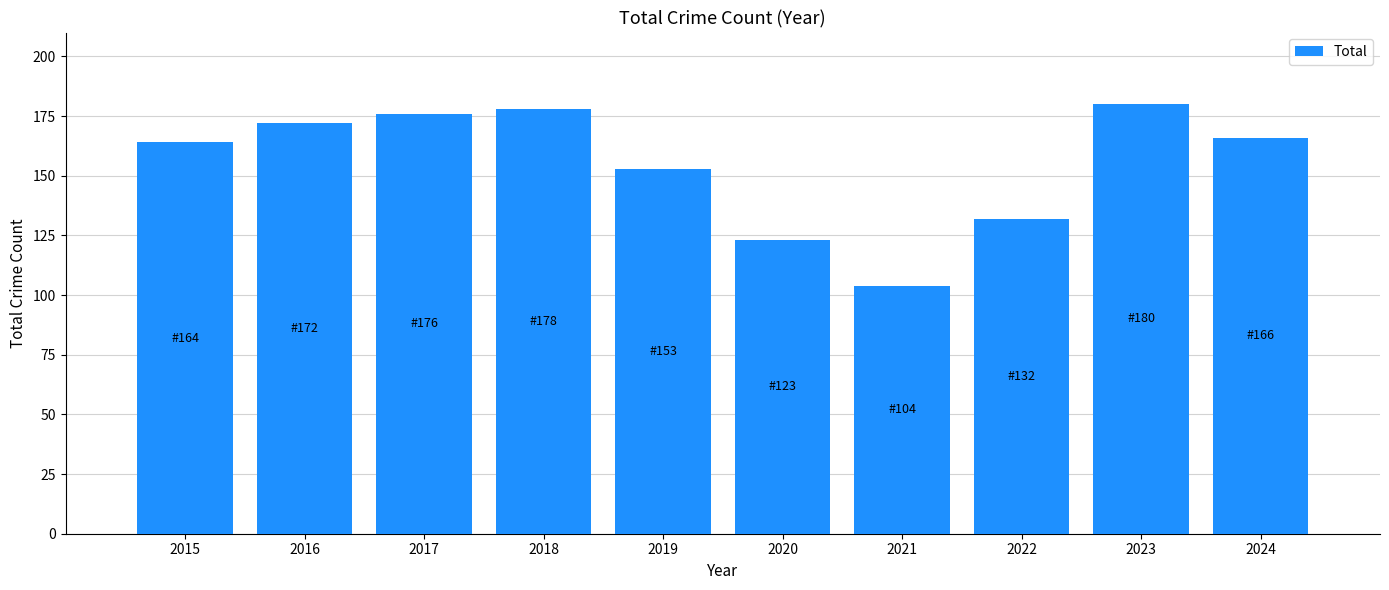

Which has a higher value, 2021 or 2019?

2019